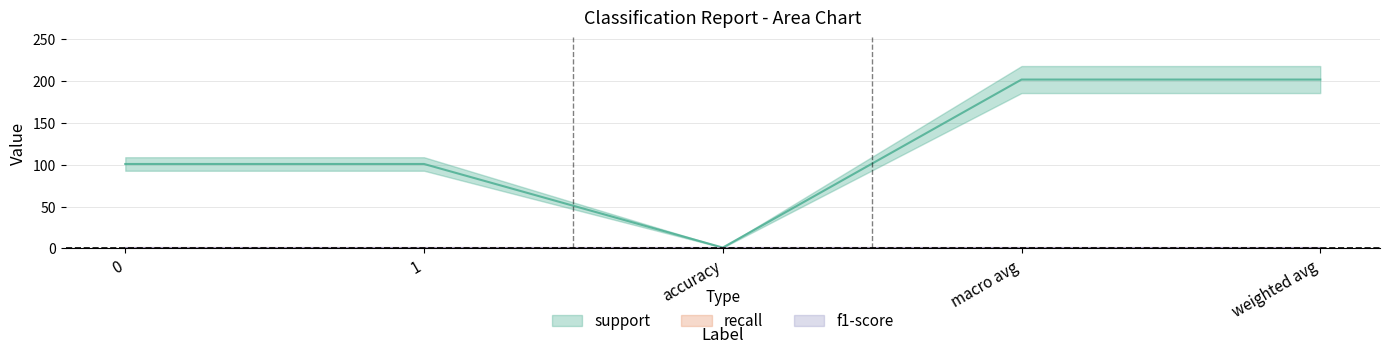

What is the value of the f1-score point at the 1st from the left?

1